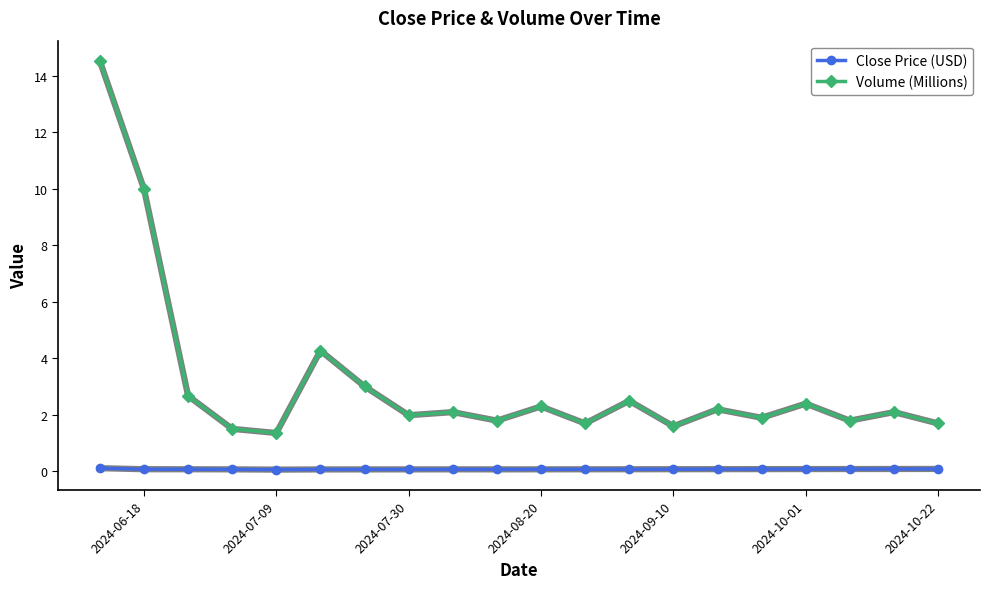

What is the value of the Volume (Millions) point at the 4th from the left?

1.5